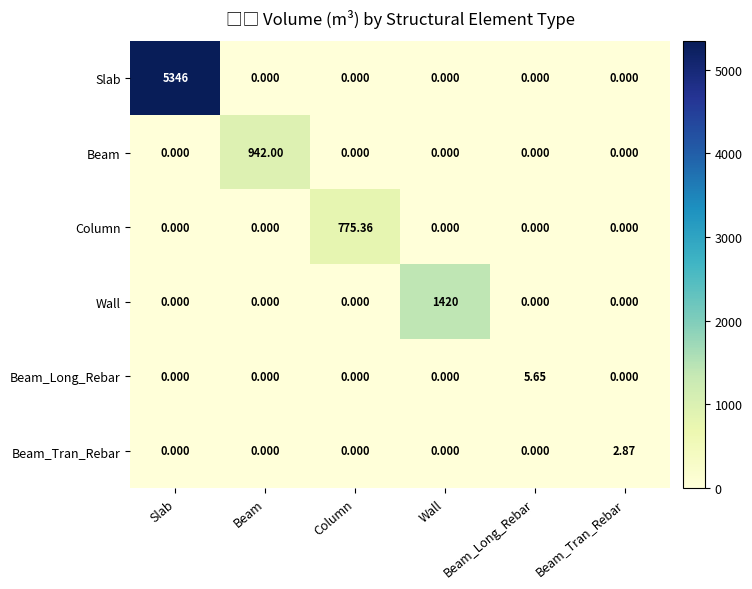

Rank the series by their maximum value, from lowest to highest.

Beam_Tran_Rebar, Beam_Long_Rebar, Column, Beam, Wall, Slab